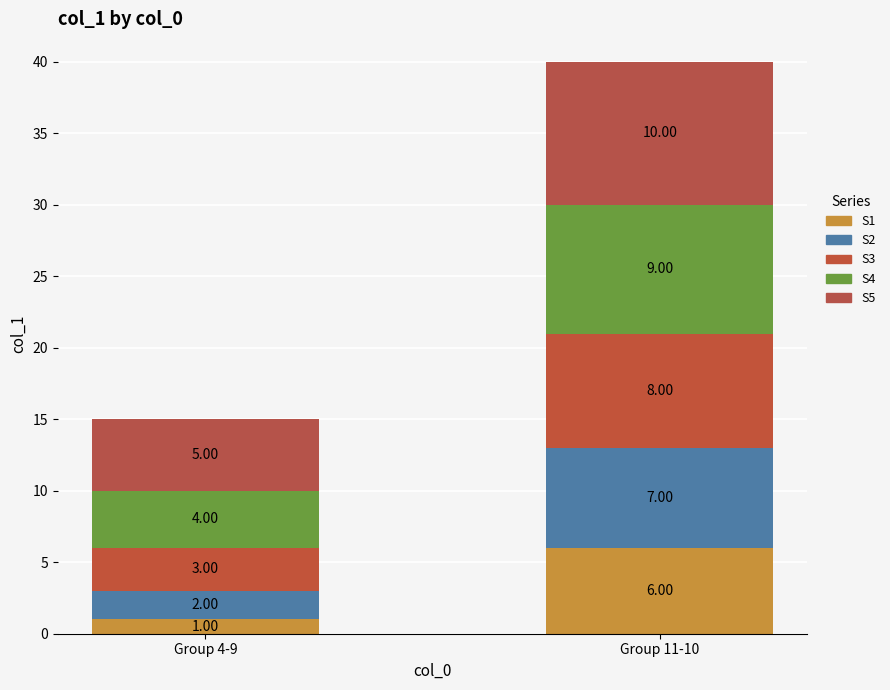

What is the minimum value shown in the chart?

1